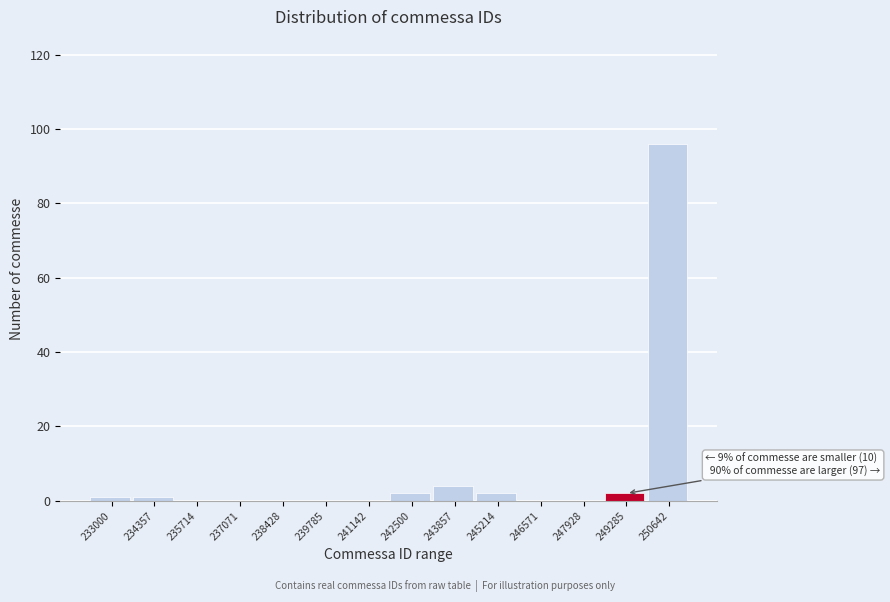

Reading right to left, list all the values displayed in this chart.

250642=96	249285=2	247928=0	246571=0	245214=2	243857=4	242500=2	241142=0	239785=0	238428=0	237071=0	235714=0	234357=1	233000=1